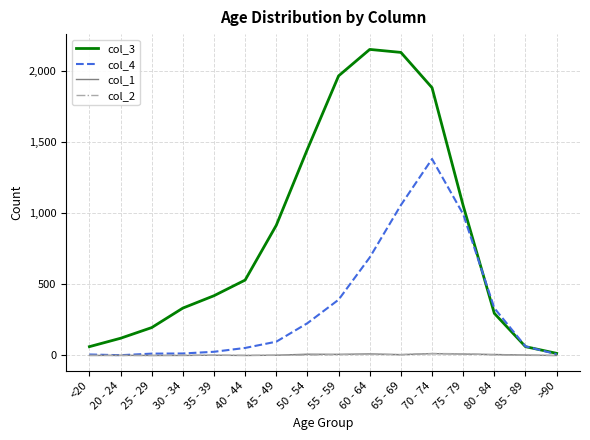

What is the total value across all series at >90?

24